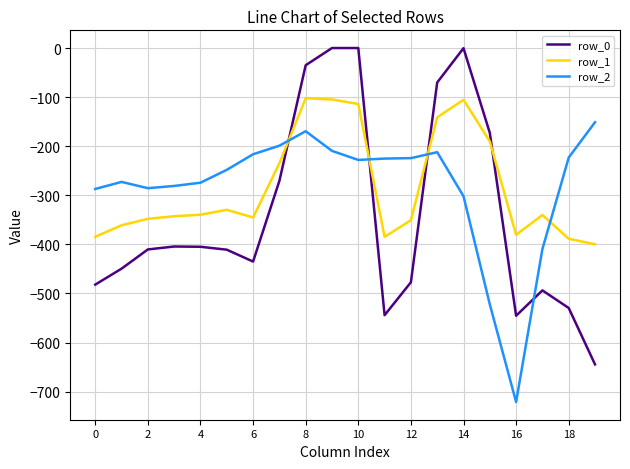

List the series in order of their peak value, lowest first.

row_2, row_1, row_0